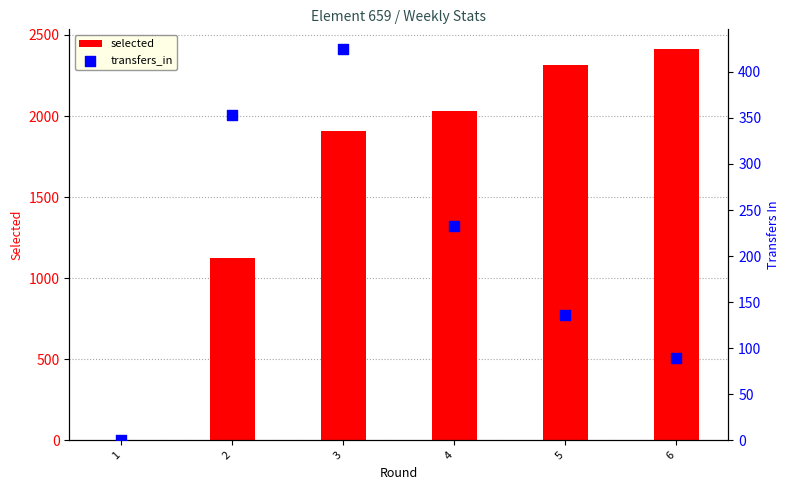

Is the value of transfers_in at 1 greater than the value of selected at 3?

No